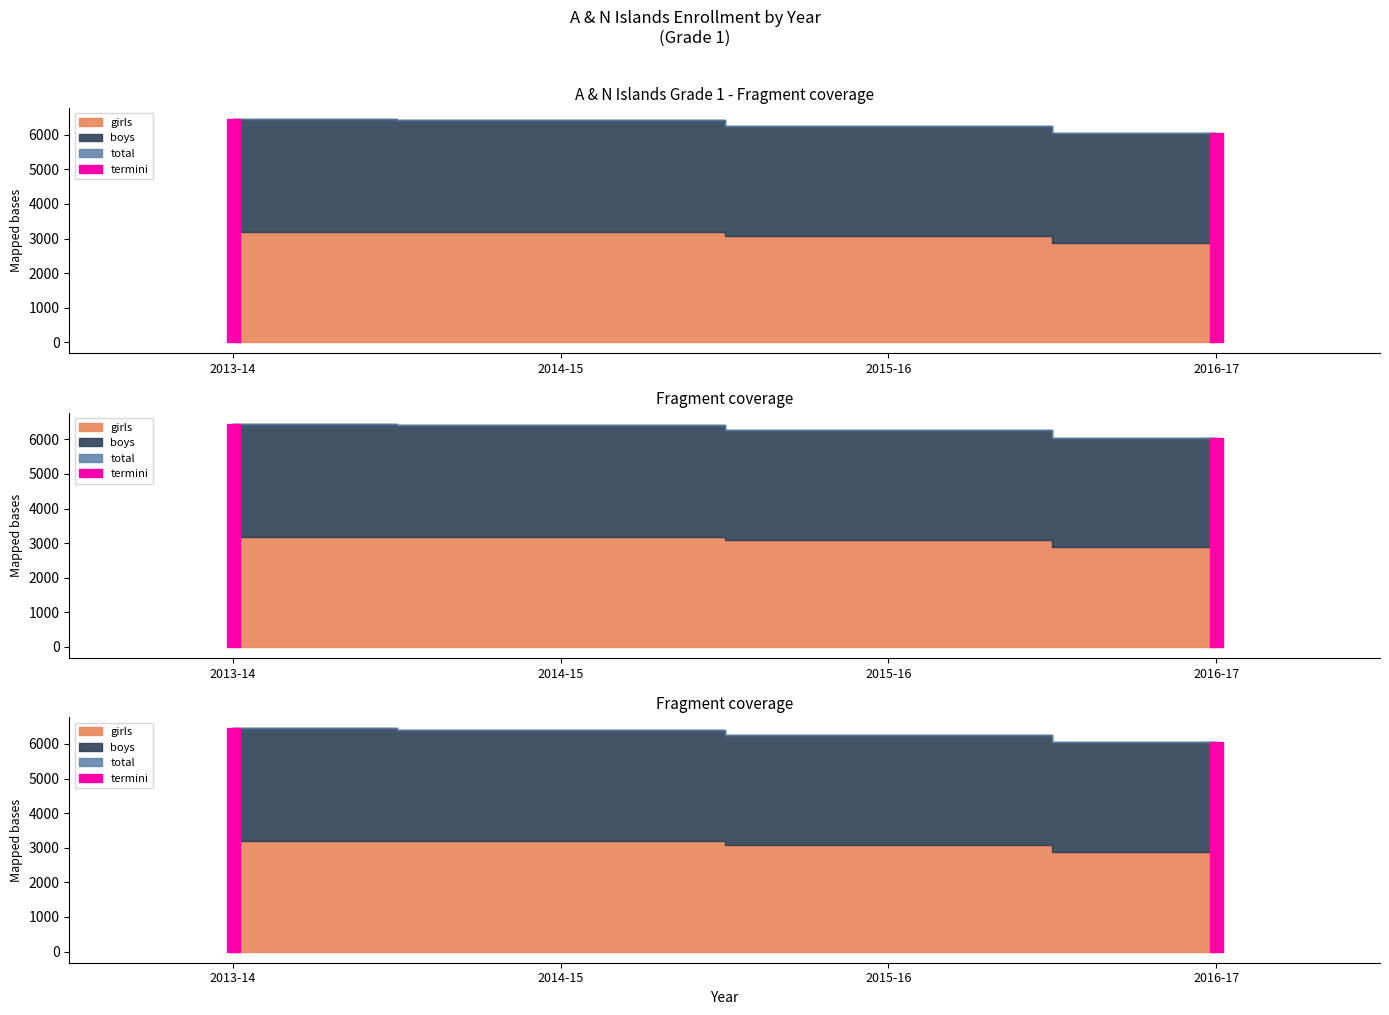

Rank the series by their maximum value, from lowest to highest.

girls, boys, total